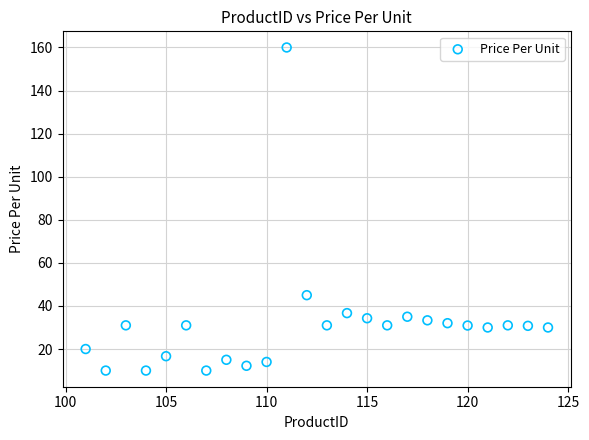

What Y value in the scatter plot is closest to 85?

45.0